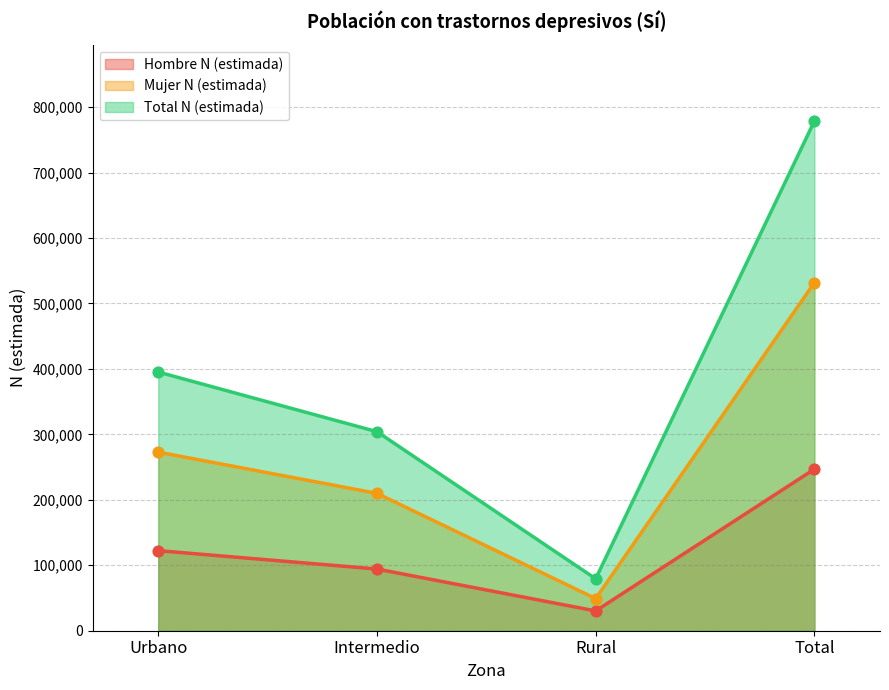

At which category is the sum across all series the highest?

Total